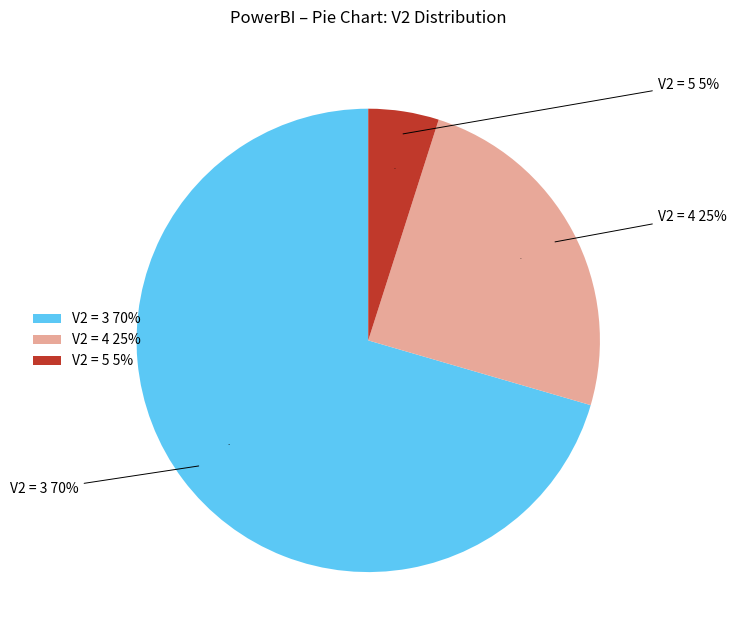

Which slice represents more than half of the pie?

3